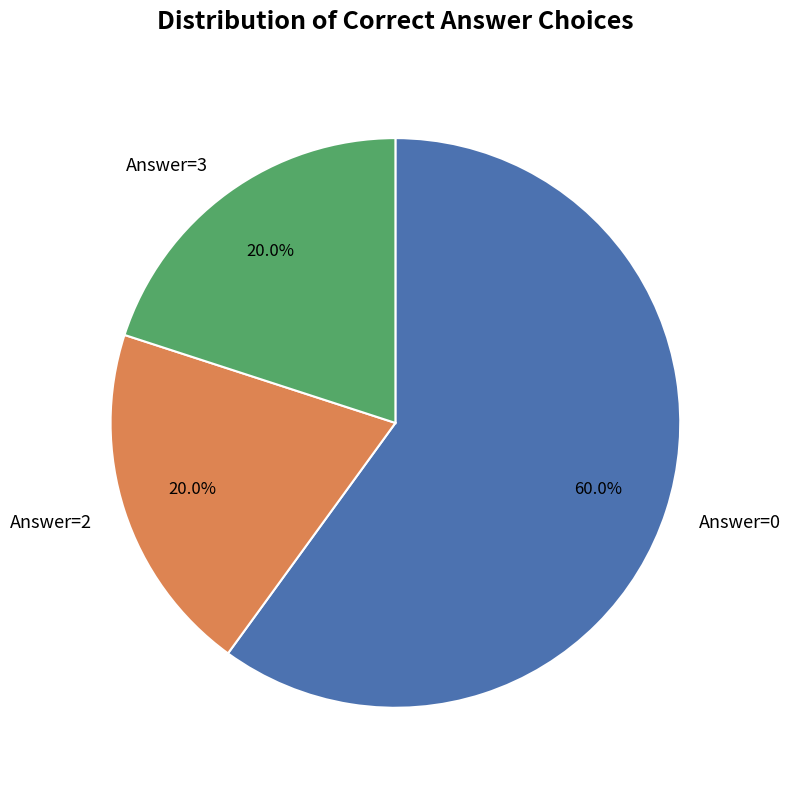

How much of the chart is everything except Answer=2?

80.0%